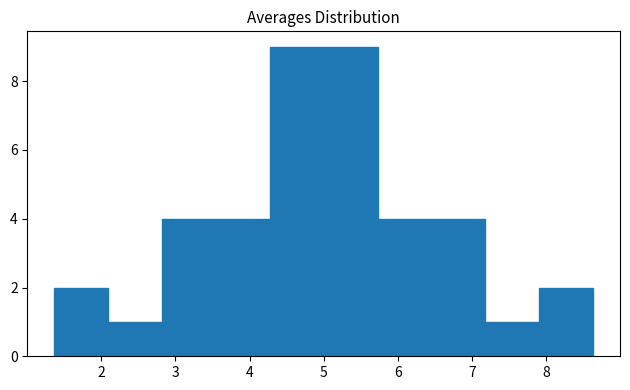

What is the height of the bar covering 1.4 to 2.1 on the x-axis? Neither the bar edges nor the heights are printed on the chart, so give them approximately, as read against the axes.

2